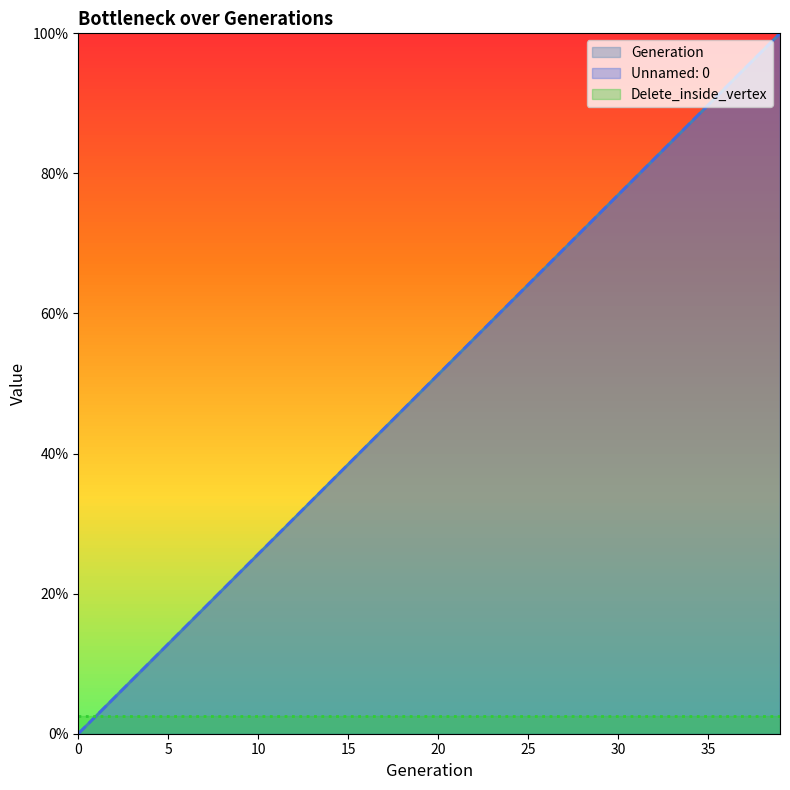

What is the greatest value displayed?

100.0